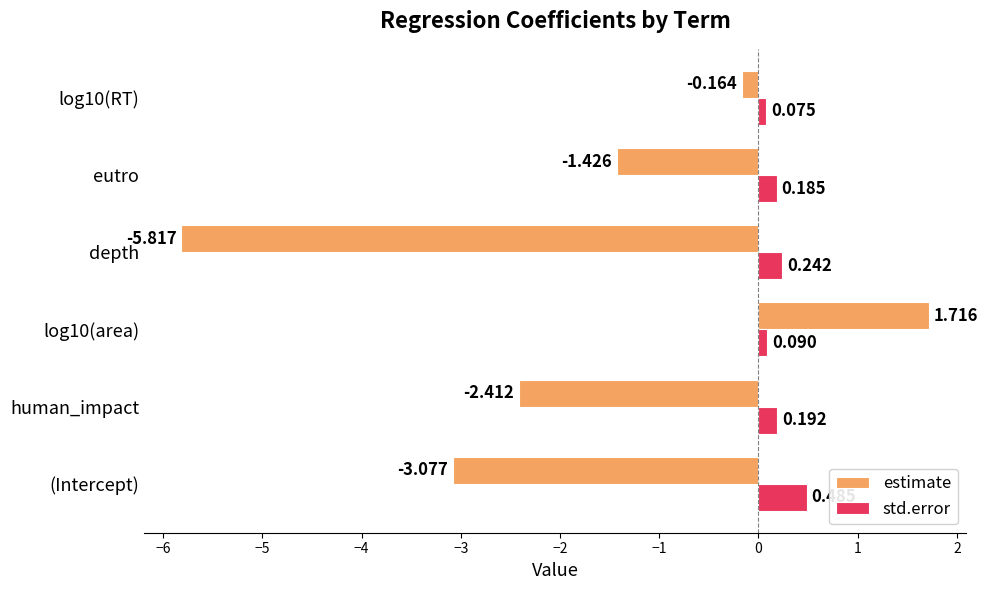

At which label is estimate closest to -2?

human_impact